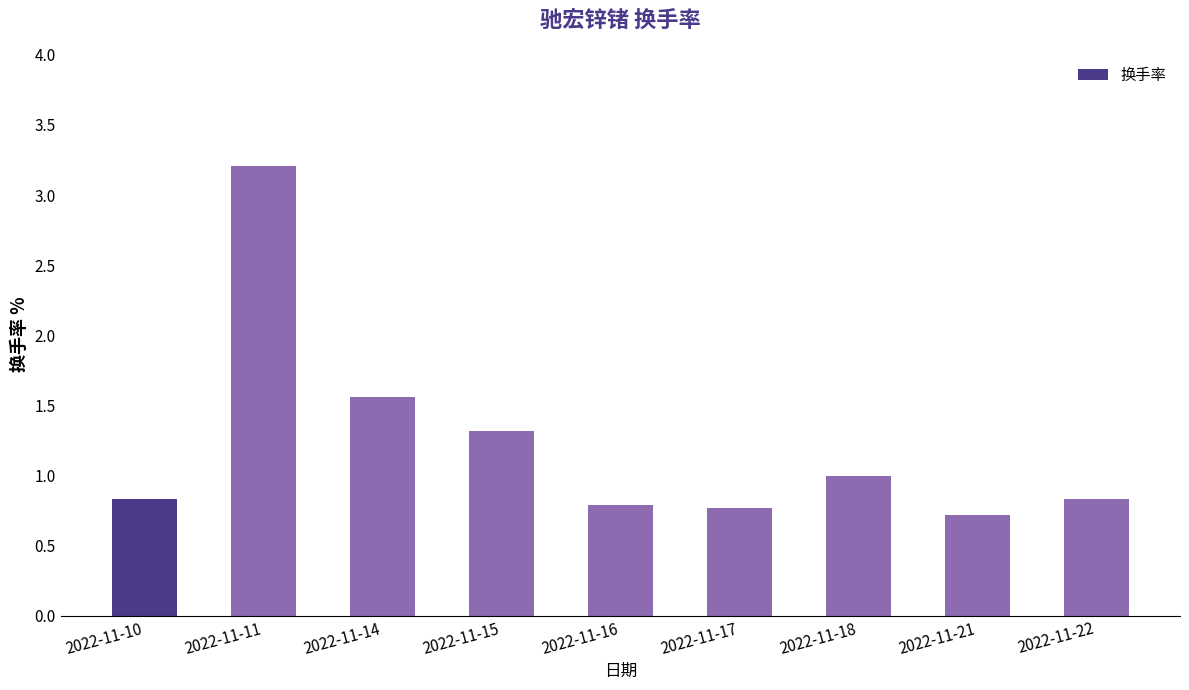

The value at 2022-11-22 is 0.5. True or false?

False